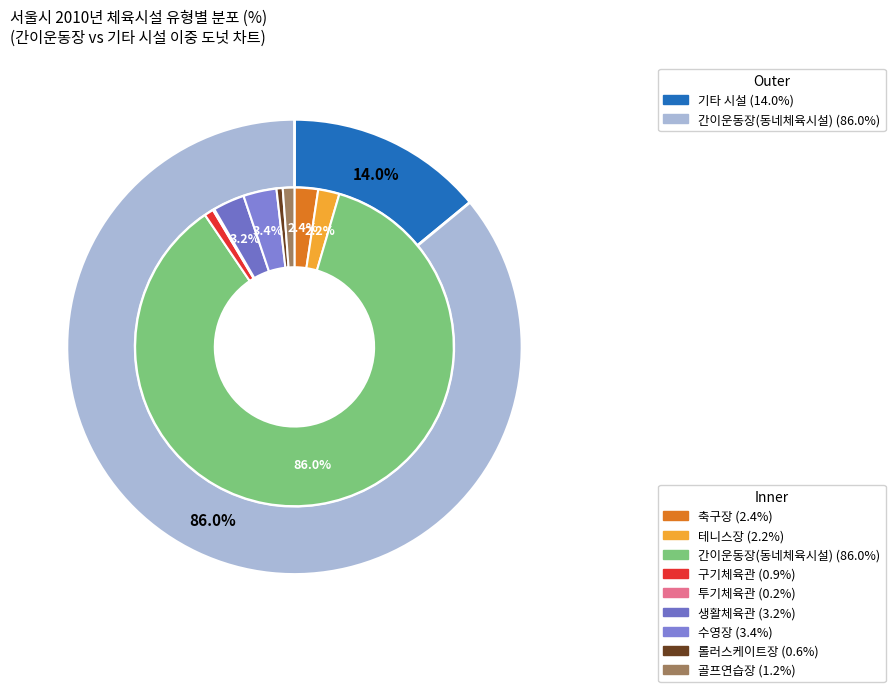

What percentage is NOT represented by 생활체육관?

96.8%